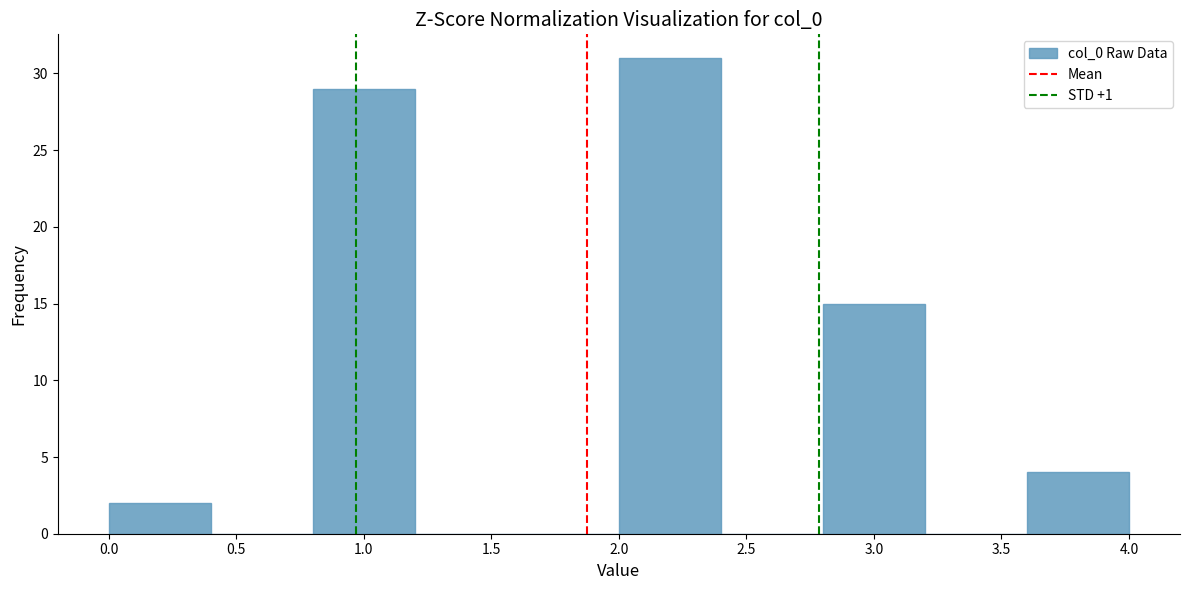

Reading left to right, transcribe this chart: for each bar, give the range it covers on the x-axis and its height. The values are not printed on the chart, so give them approximately, as read against the axis.

0.0 to 0.4: 2
0.4 to 0.8: 0
0.8 to 1.2: 29
1.2 to 1.6: 0
1.6 to 2.0: 0
2.0 to 2.4: 31
2.4 to 2.8: 0
2.8 to 3.2: 15
3.2 to 3.6: 0
3.6 to 4.0: 4